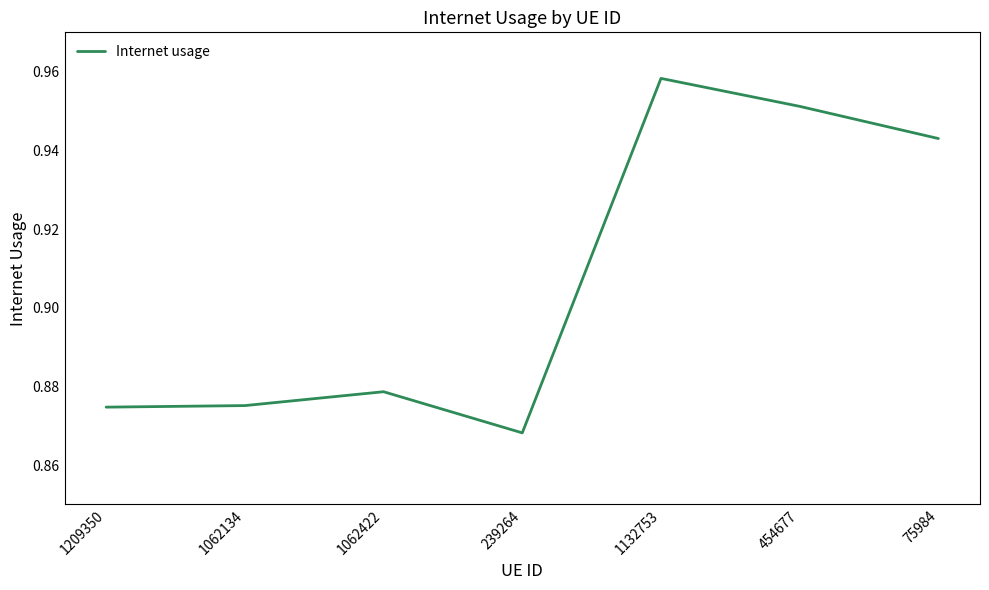

Does the chart have visible grid lines?

No